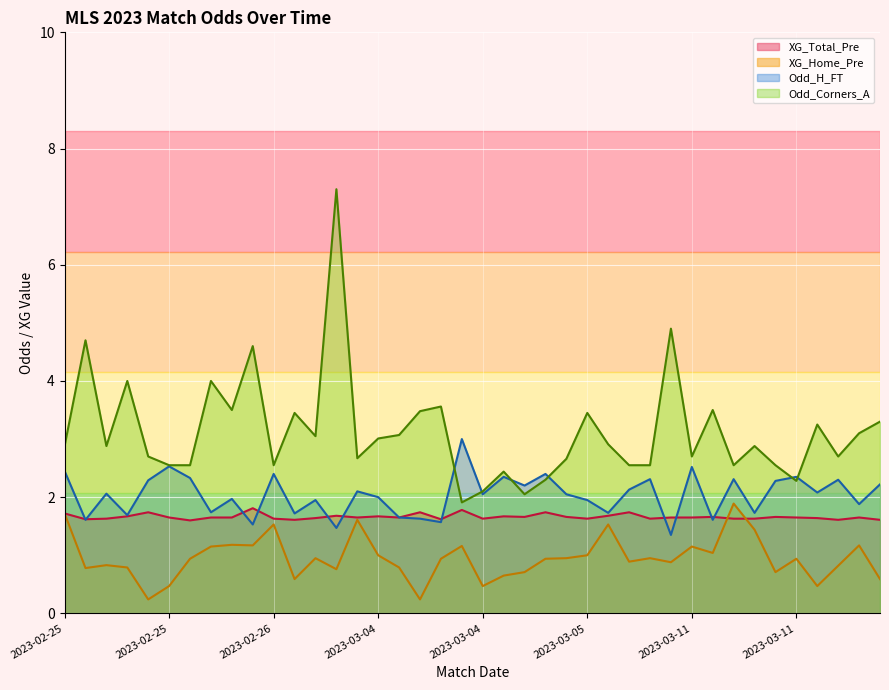

True or false: Odd_H_FT and Odd_Corners_A cross at least once.

True